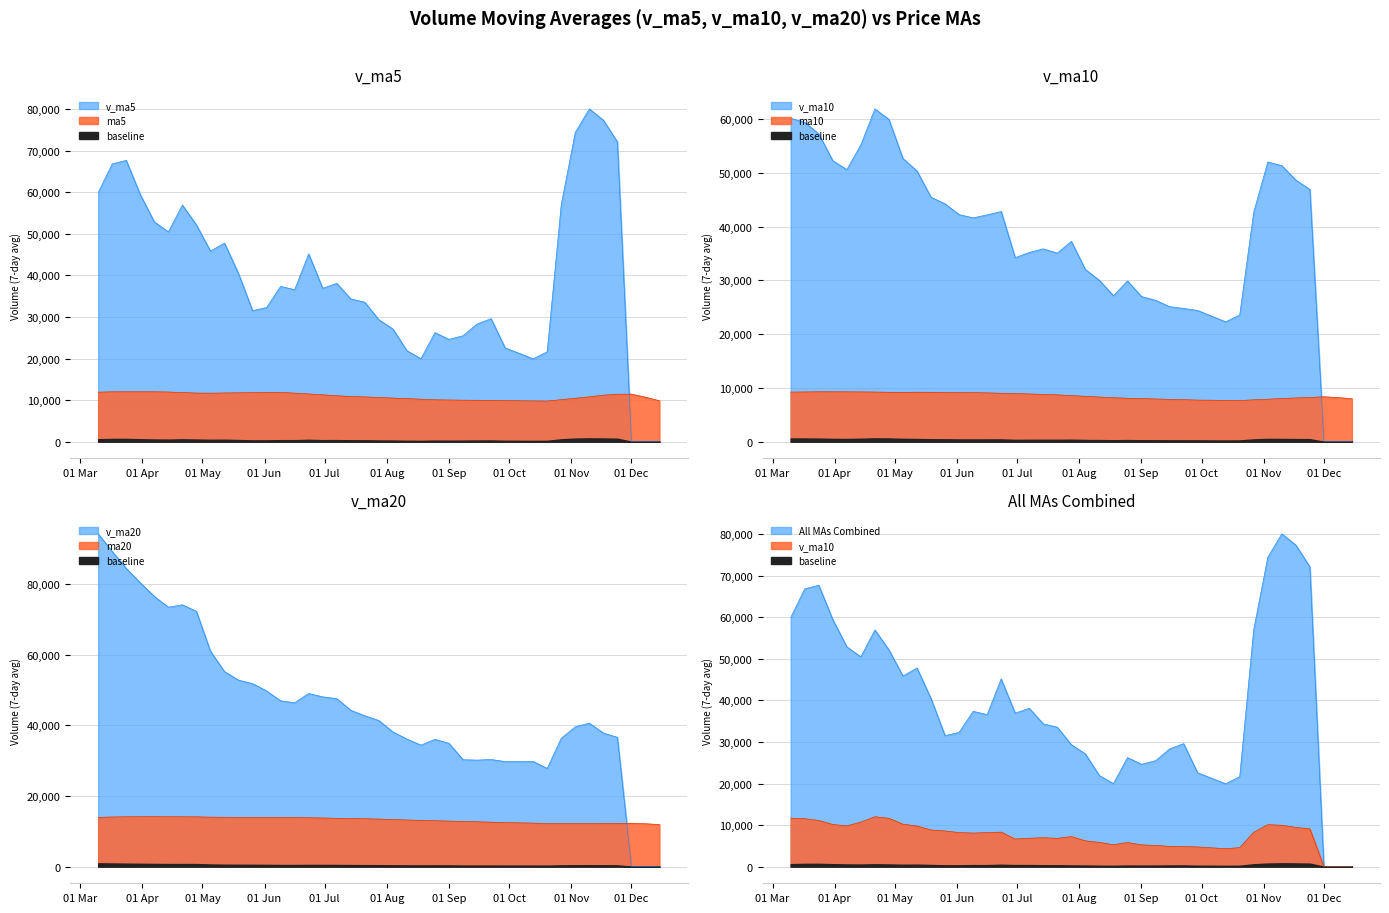

How many values in the v_ma5 series exceed 36918?

20